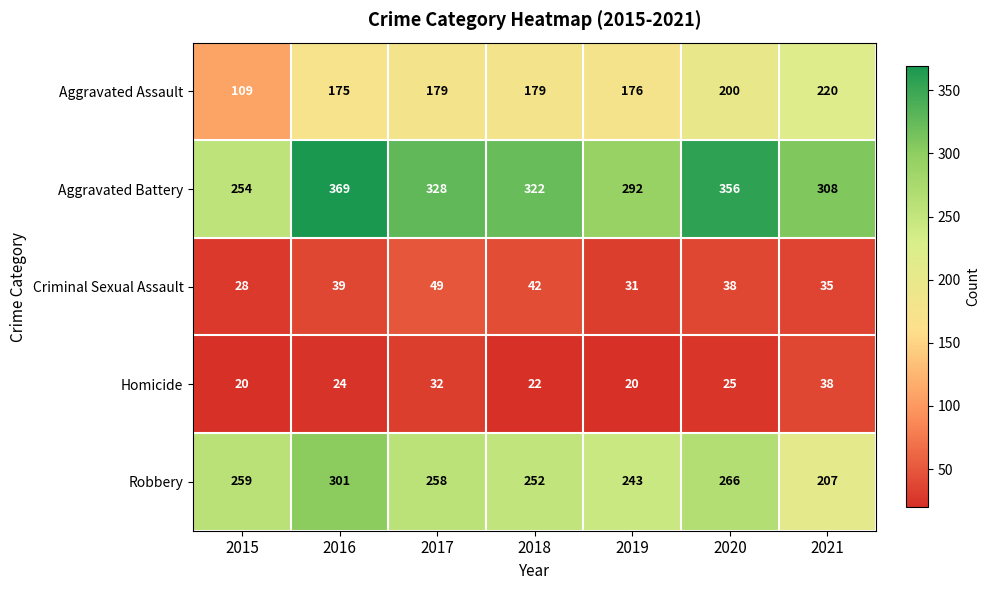

What is the spread (max minus min) of values at 2017?

296